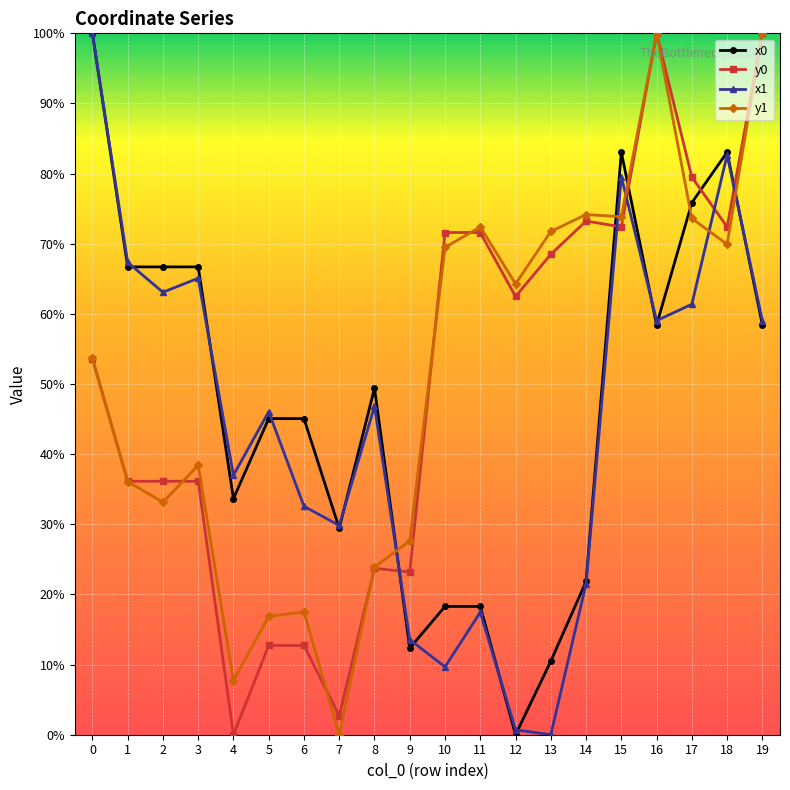

How many values in the y0 series are below 62?

10